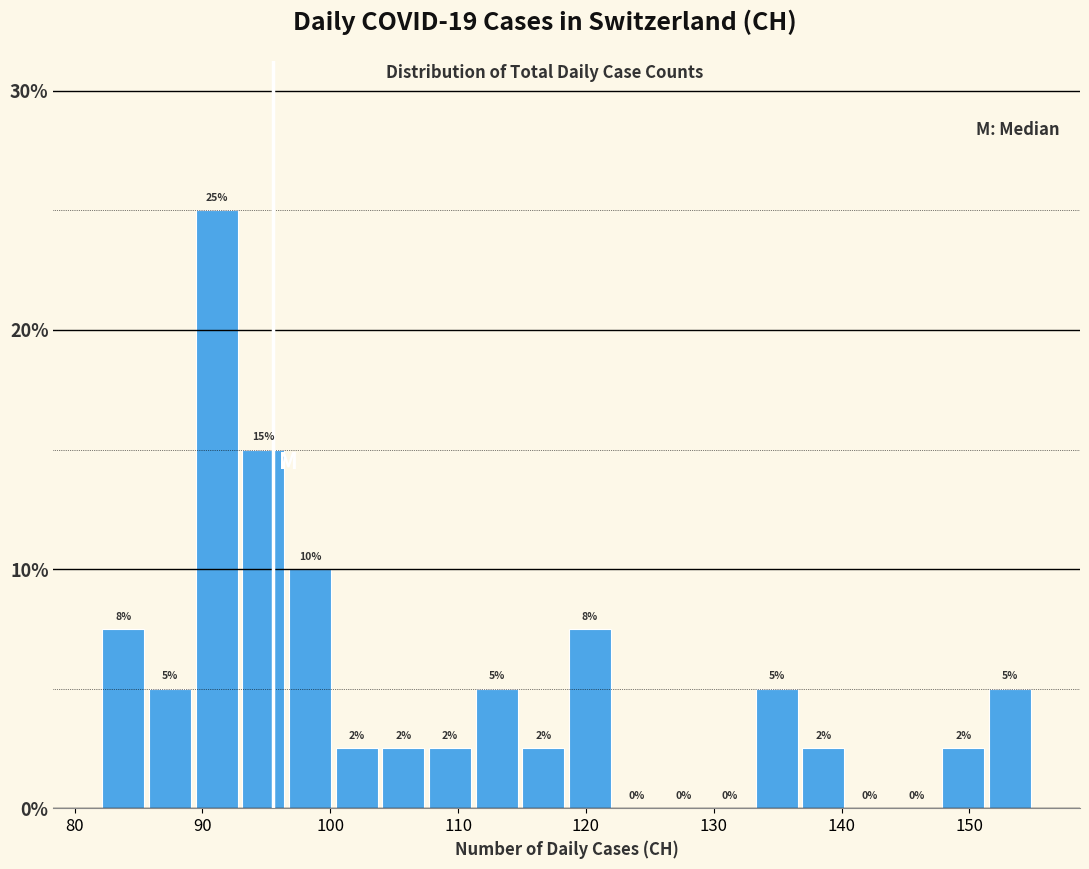

Around what value on the x-axis is the tallest bar? Give the approximate position of its centre, as read against the axis.

91